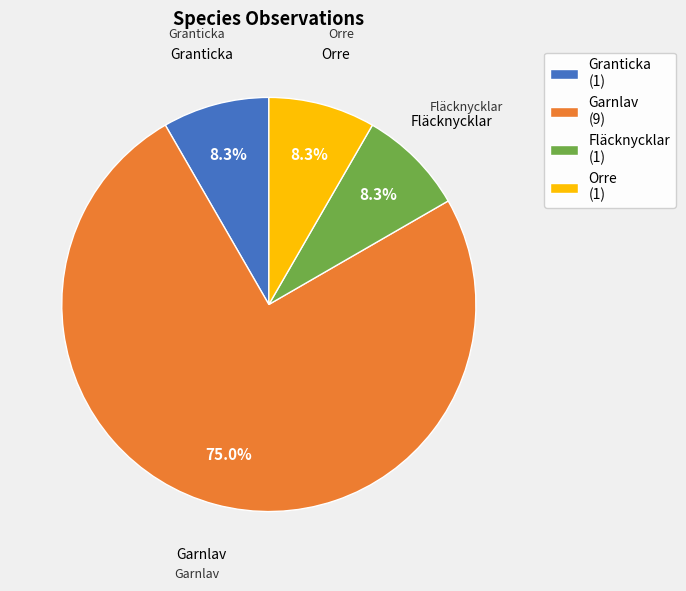

To the nearest percent, what percentage of the pie is Garnlav?

75%